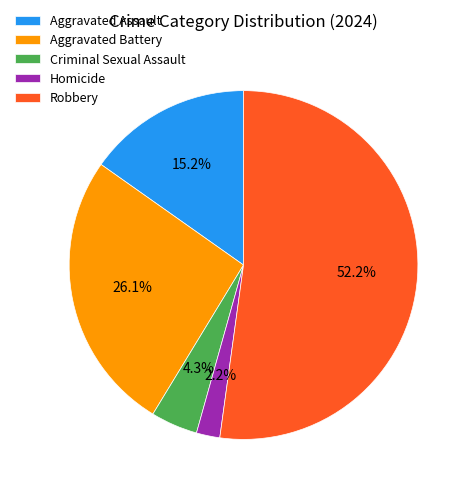

What is the majority slice?

Robbery